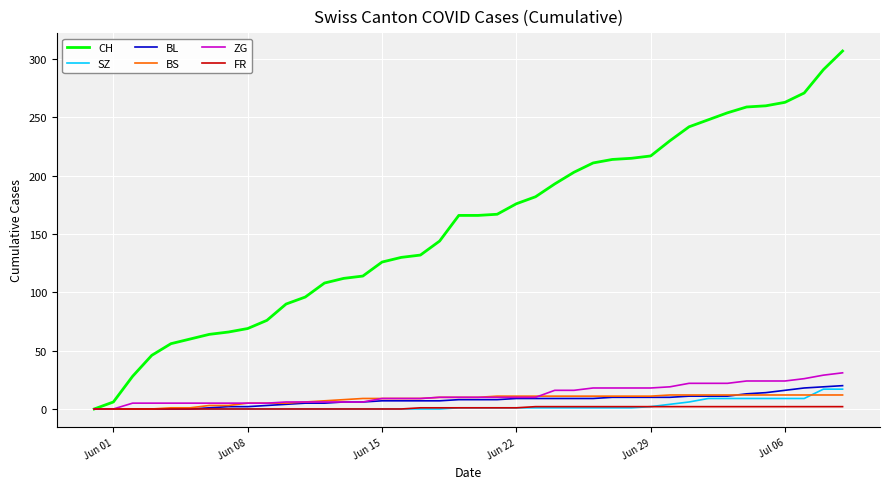

Which series has the largest total across all categories?

CH